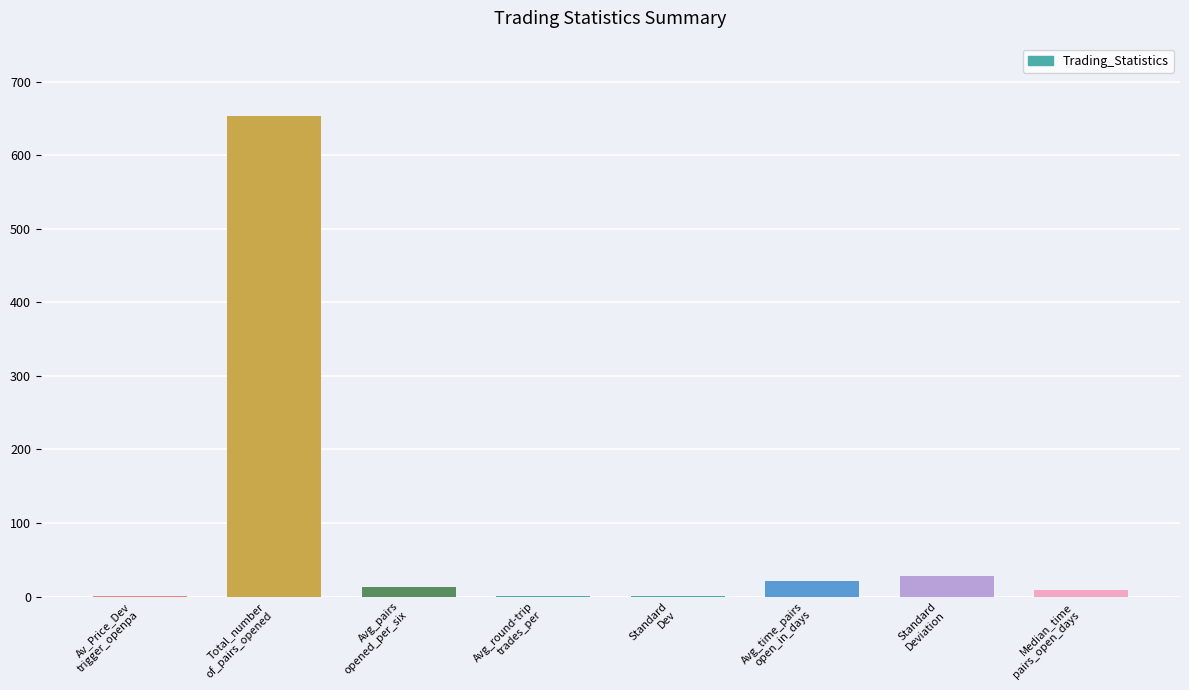

Read the value at Avg_pairs
opened_per_six.

13.3